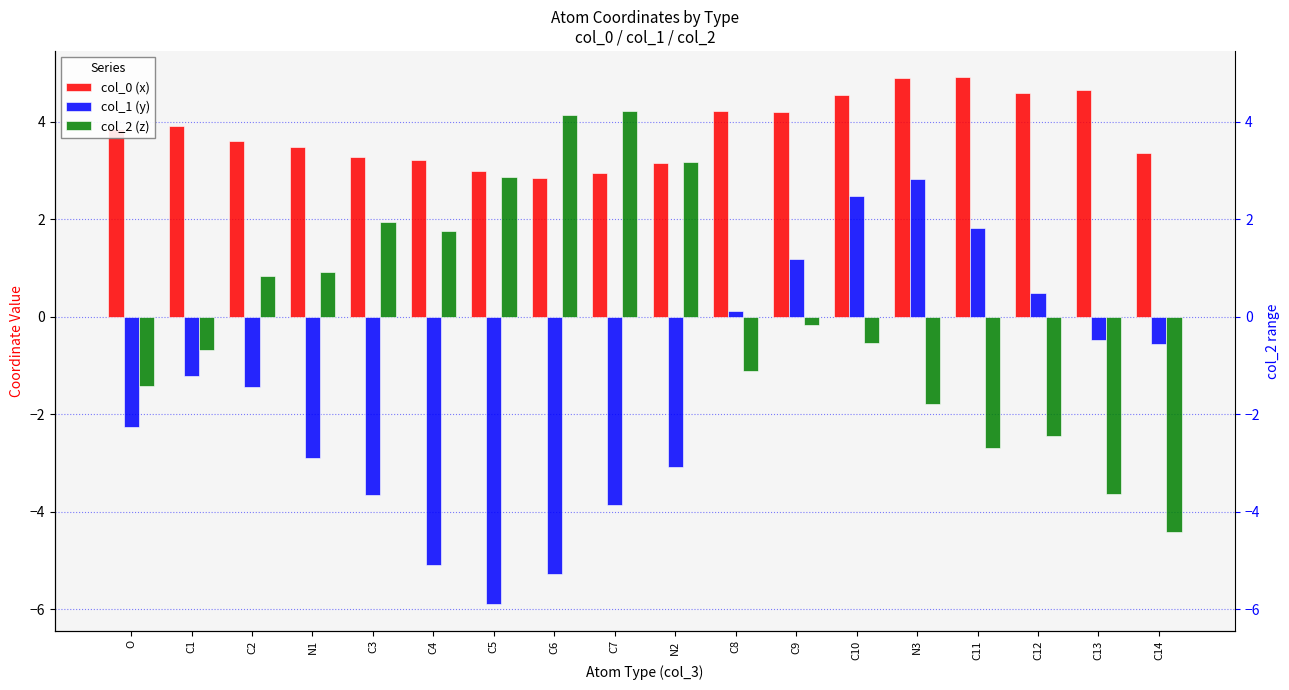

Rank the categories by col_2 (z) value from highest to lowest.

C7, C6, N2, C5, C3, C4, N1, C2, C9, C10, C1, C8, O, N3, C12, C11, C13, C14